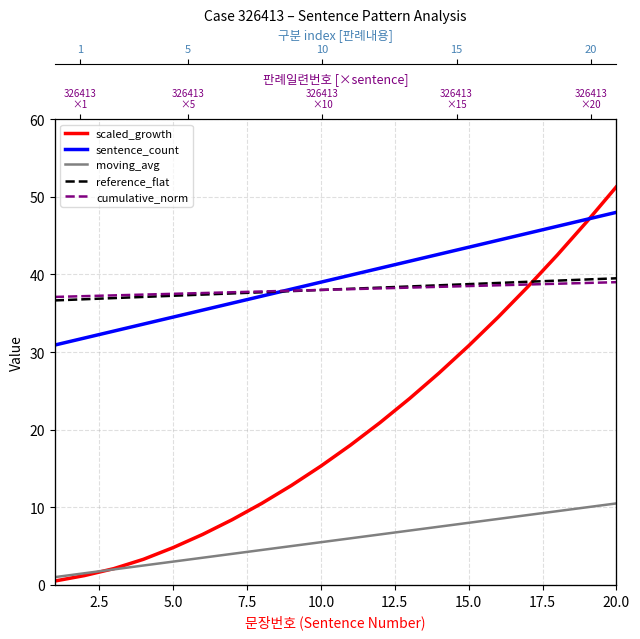

Count the number of categories in the chart.

20